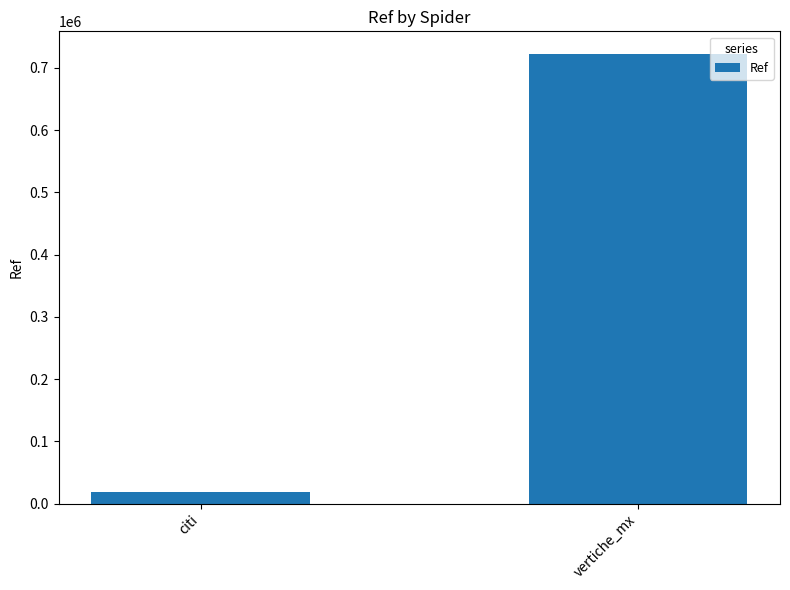

Which has a higher value, vertiche_mx or citi?

vertiche_mx